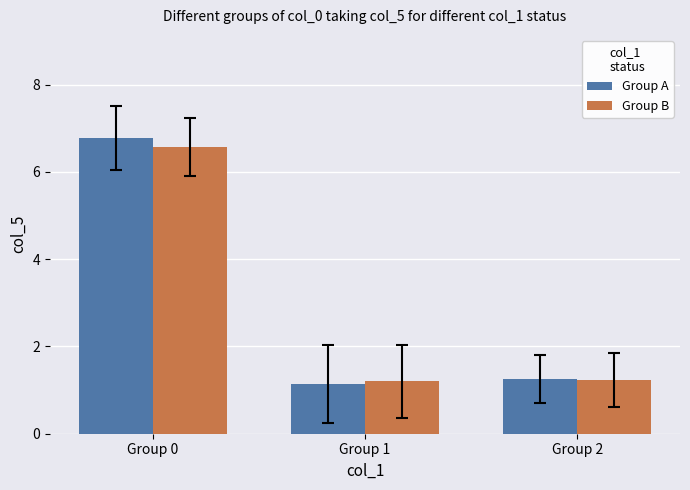

At which label is Group A closest to 3?

Group 2